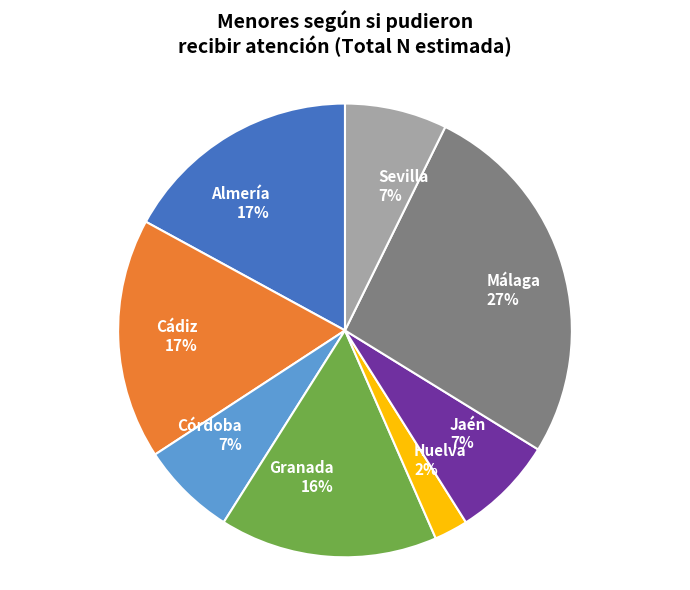

Between Cádiz and Huelva, which is larger?

Cádiz